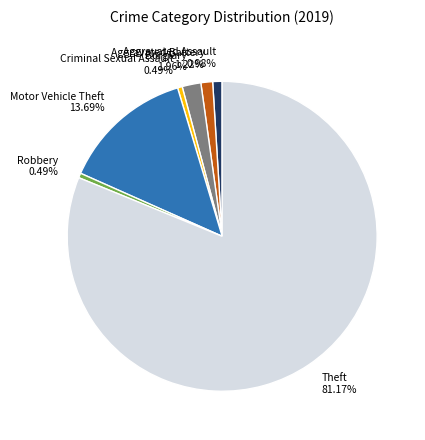

Approximately how many times larger is the value at Theft 81.17% compared to Motor Vehicle Theft 13.69%?

5.9